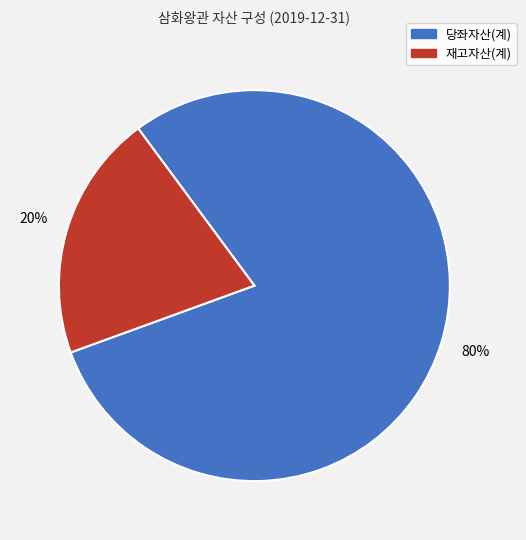

Which has a higher value, 재고자산(계) or 당좌자산(계)?

당좌자산(계)